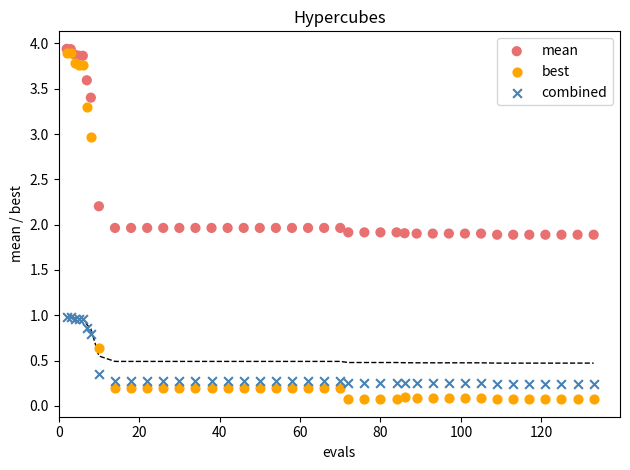

Which series contains the highest Y value?

mean